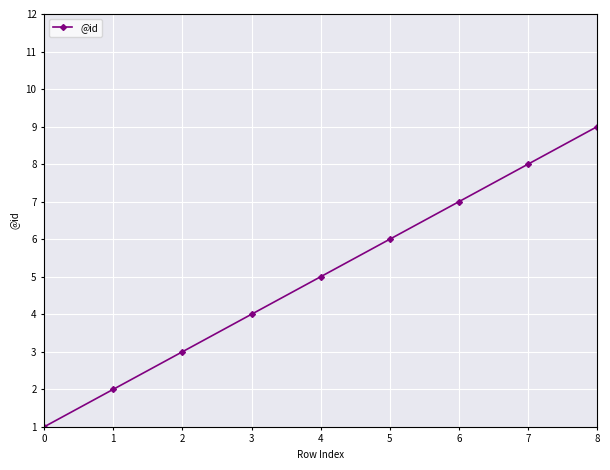

Count the number of data series in this chart.

1